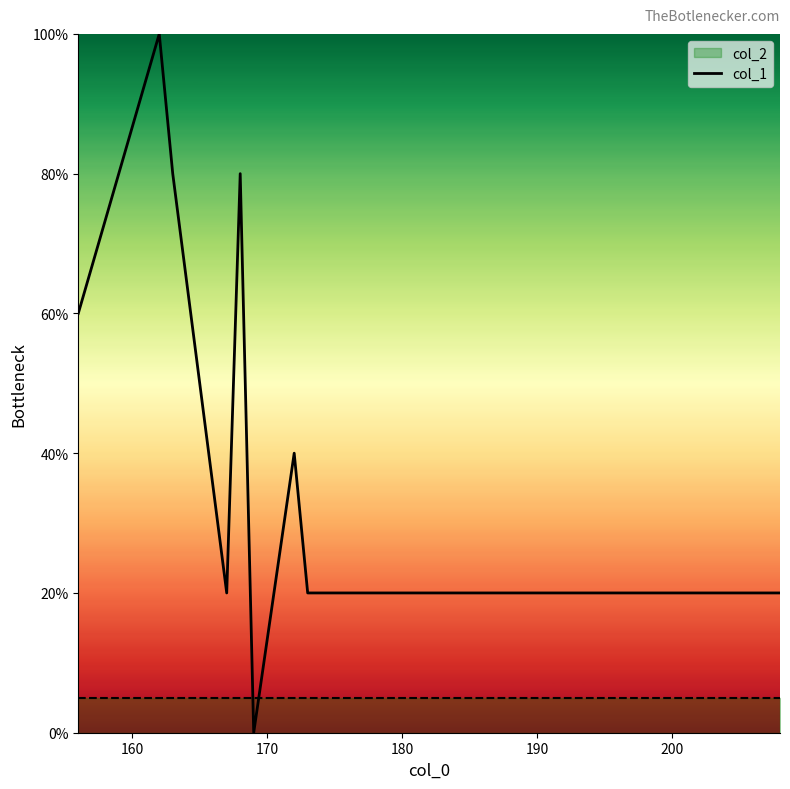

Reading left to right, what are all the values shown in this chart?

60	100	80	20	80	0	40	20	20	20